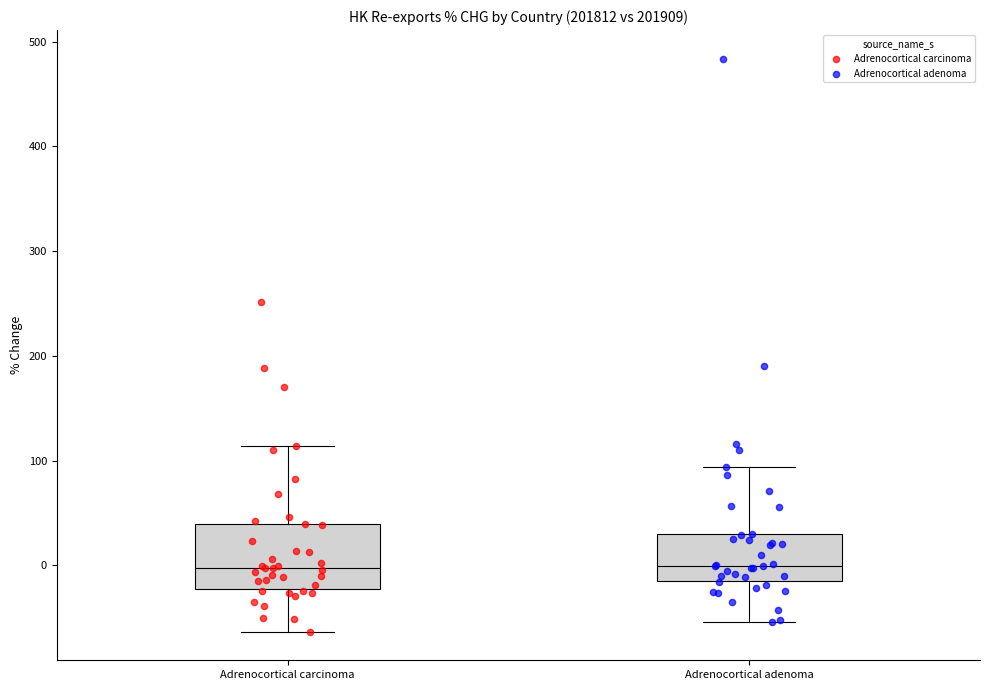

Where does the upper whisker of the box for Adrenocortical carcinoma end on the y-axis? The values are not printed on the chart, so give them approximately, as read against the axis.

110